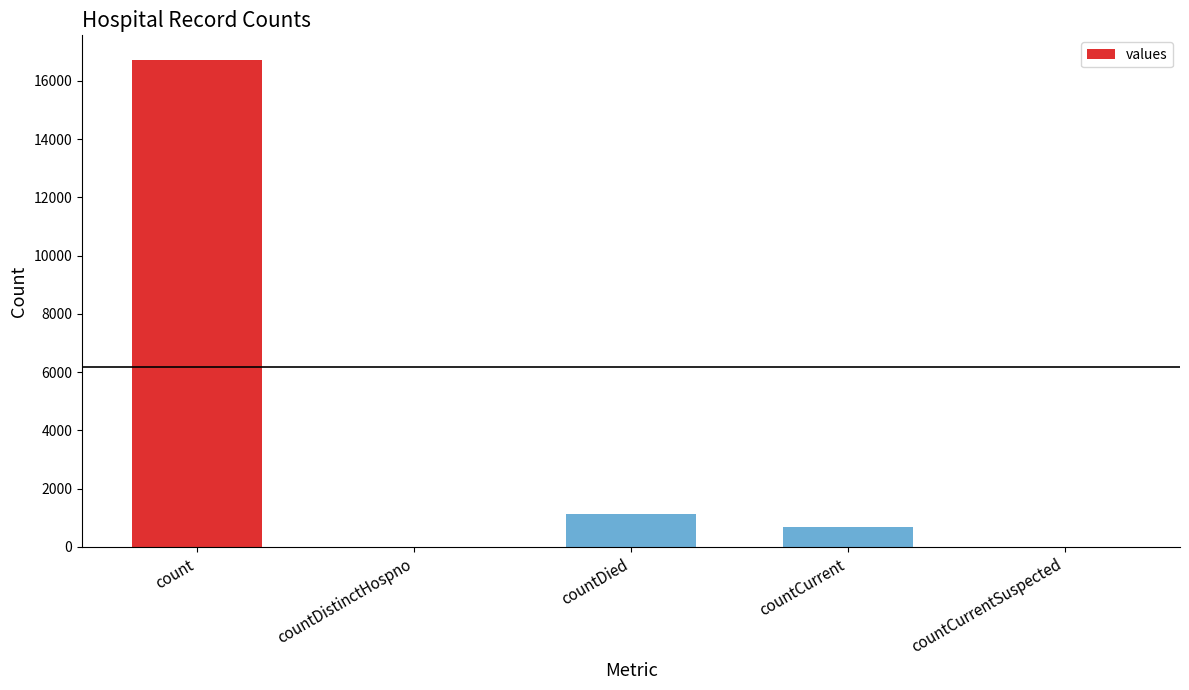

Reading left to right, extract all data points from this chart.

16729	0	1142	668	0